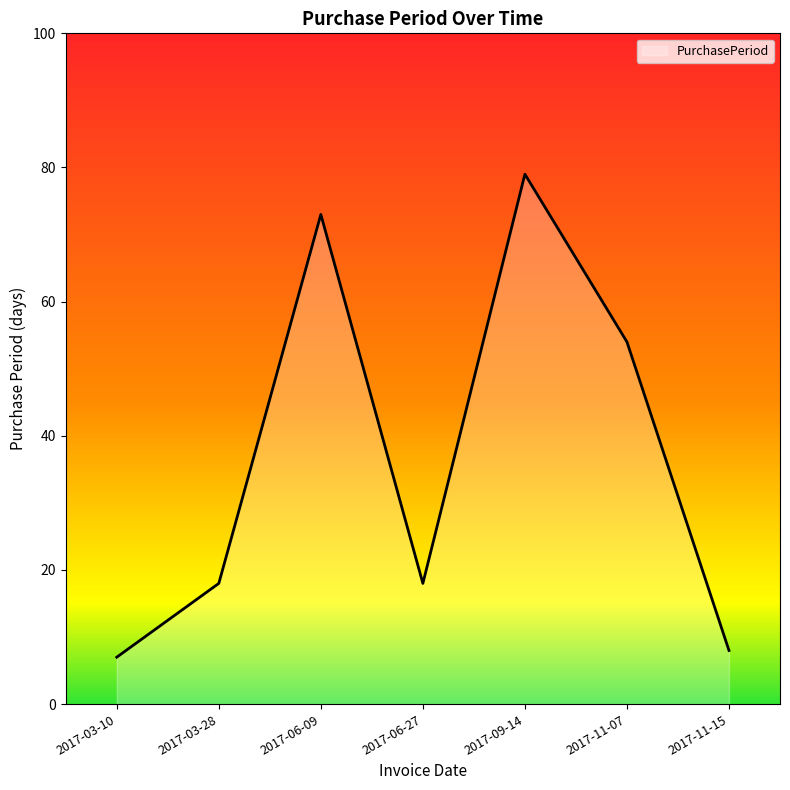

Reading left to right, extract all data points from this chart.

2017-03-10=7	2017-03-28=18	2017-06-09=73	2017-06-27=18	2017-09-14=79	2017-11-07=54	2017-11-15=8